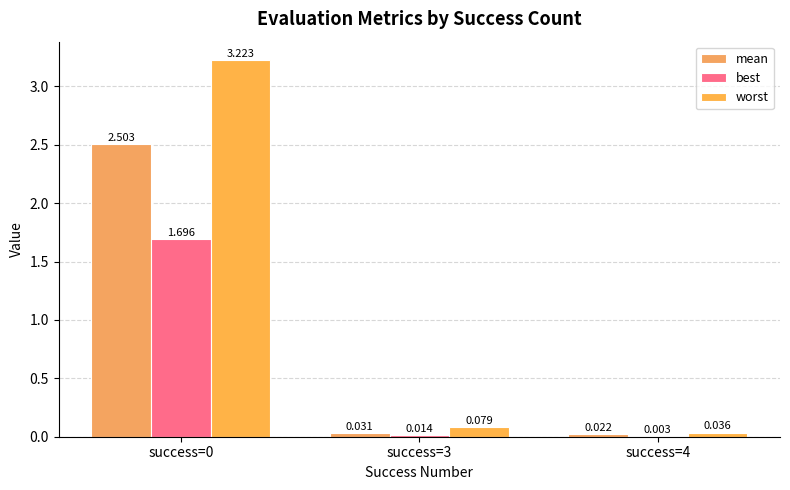

How many categories are shown in the chart?

3